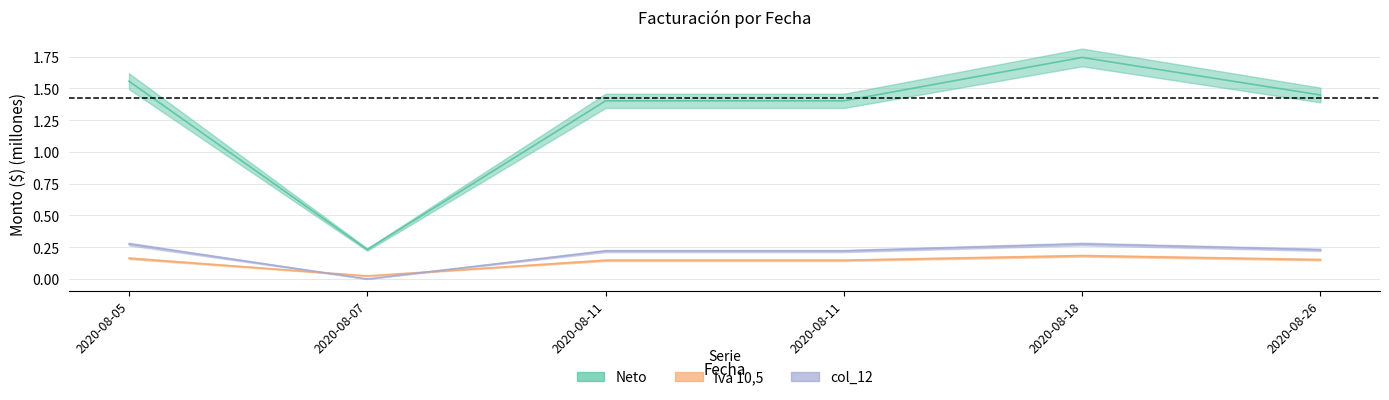

True or false: Iva 10,5 and Neto cross at least once.

False